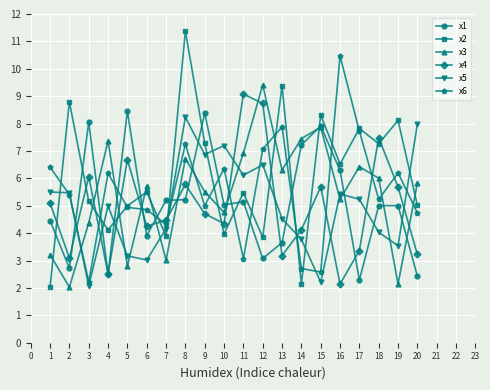

Rank the series at 19 from highest to lowest value.

x2, x6, x4, x1, x5, x3